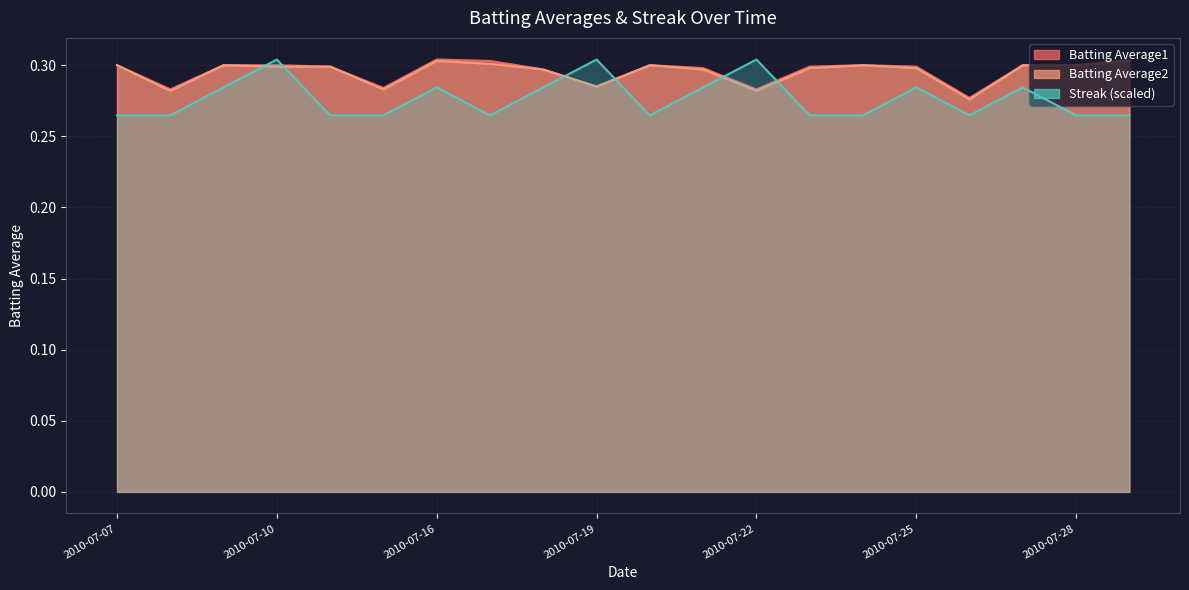

List the labels in order of Batting Average2 value, smallest first.

2010-07-26, 2010-07-08, 2010-07-22, 2010-07-15, 2010-07-19, 2010-07-18, 2010-07-21, 2010-07-23, 2010-07-25, 2010-07-10, 2010-07-11, 2010-07-07, 2010-07-09, 2010-07-20, 2010-07-24, 2010-07-27, 2010-07-28, 2010-07-17, 2010-07-16, 2010-07-29